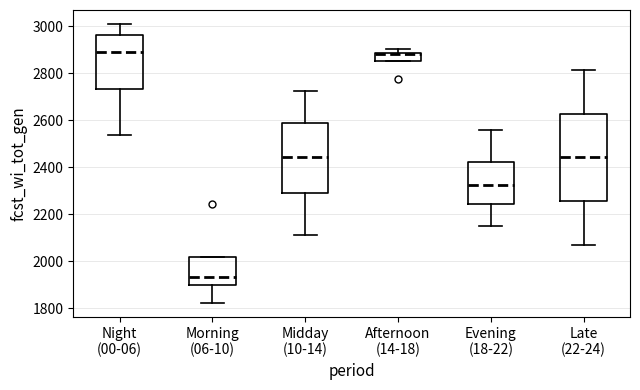

Reading left to right, transcribe this box plot: for each box, give where its median line is, the range the box spans, and where its two whiskers end, as read against the y-axis. The values are not printed on the chart, so give them approximately, as read against the axis.

Night (00-06): median 2900, box 2740 to 2960, whiskers 2540 to 3000
Morning (06-10): median 1940, box 1900 to 2020, whiskers 1820 to 2020
Midday (10-14): median 2440, box 2280 to 2580, whiskers 2120 to 2720
Afternoon (14-18): median 2880 (just below the box's upper edge), box 2860 to 2880, whiskers 2860 to 2900
Evening (18-22): median 2320, box 2240 to 2420, whiskers 2160 to 2560
Late (22-24): median 2440, box 2260 to 2620, whiskers 2080 to 2820